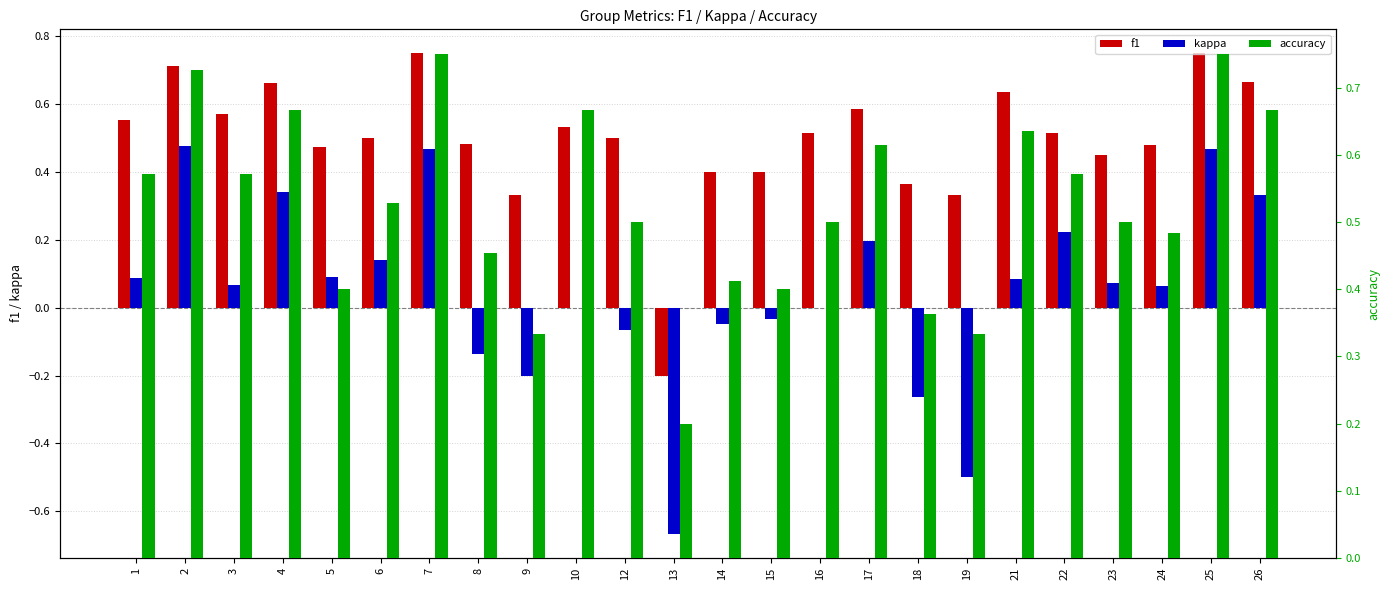

What is the value of the accuracy bar at the 16th from the left?

0.6